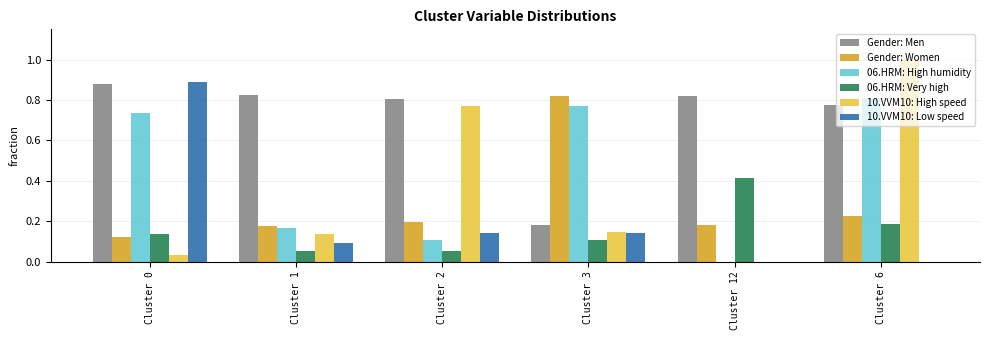

What is the sum of all 06.HRM: High humidity values?

2.6